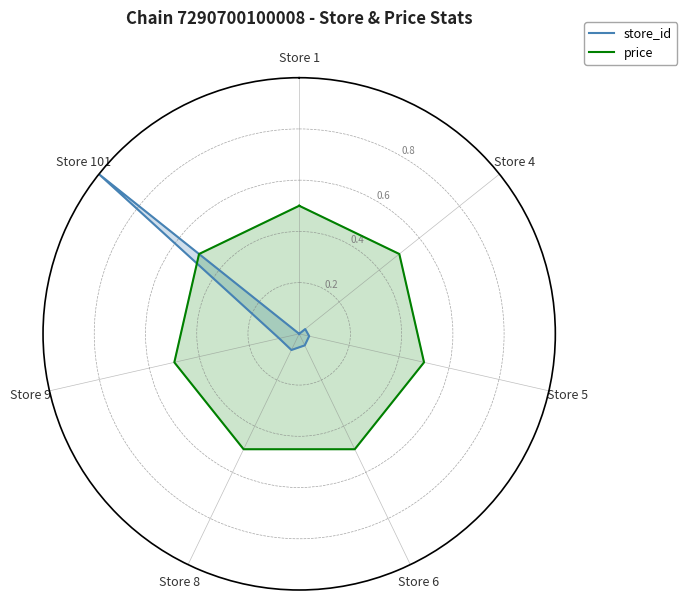

Rank the categories by price value from highest to lowest.

Store 1, Store 4, Store 5, Store 6, Store 8, Store 9, Store 101, Store 1